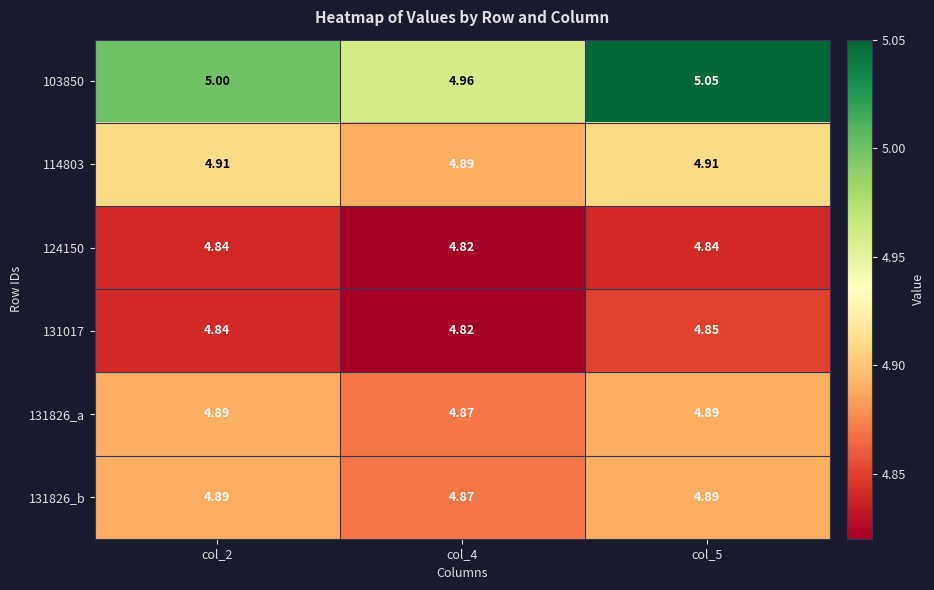

Is the value of 124150 at col_2 greater than the value of 131017 at col_5?

No